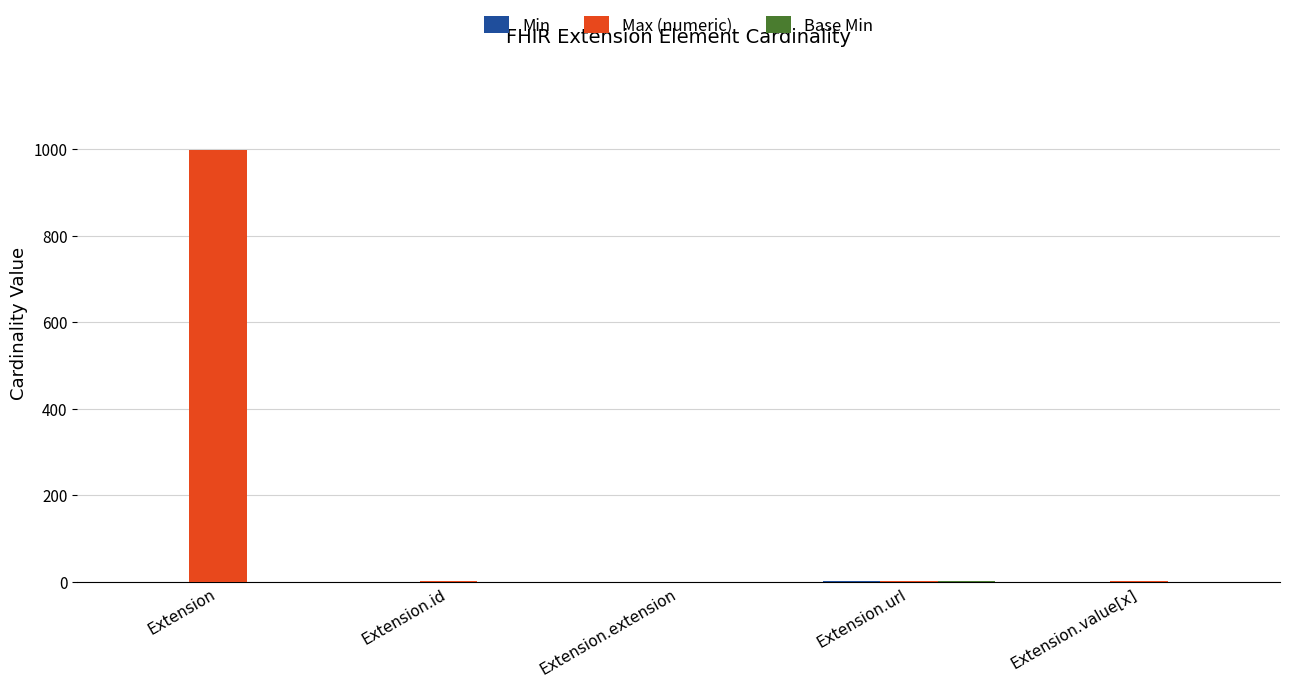

Are the bars grouped side by side (vs. stacked)?

Yes